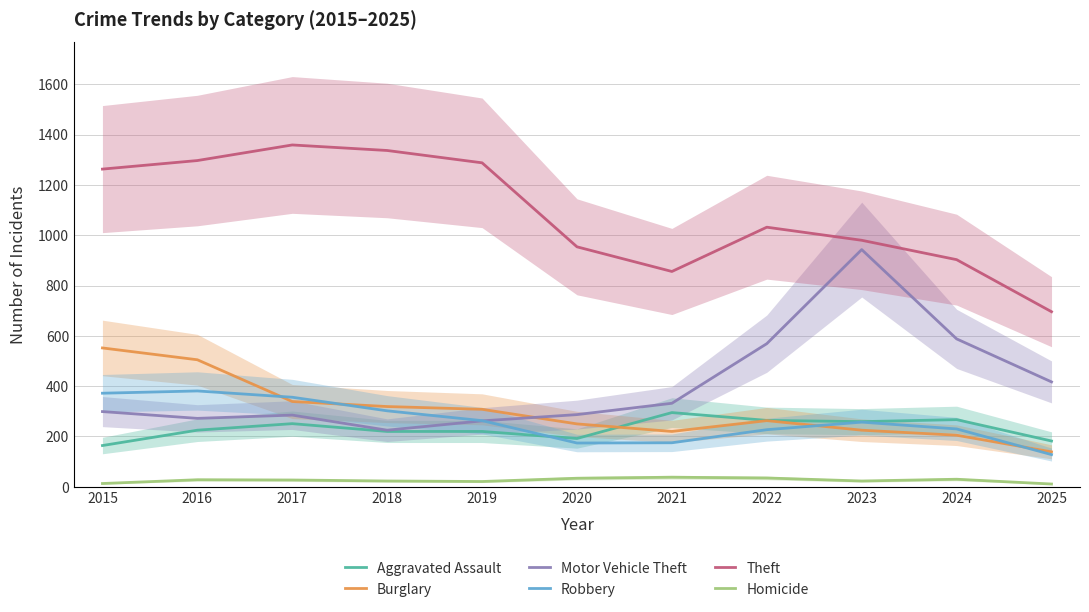

At which label does Burglary first exceed 263?

2015